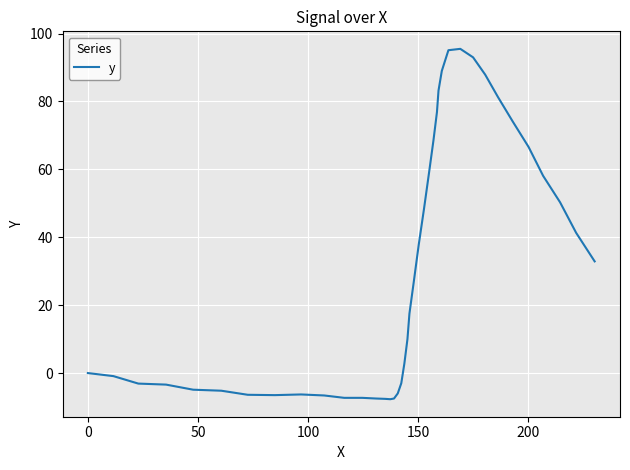

What is the sum of all values?

1198.8